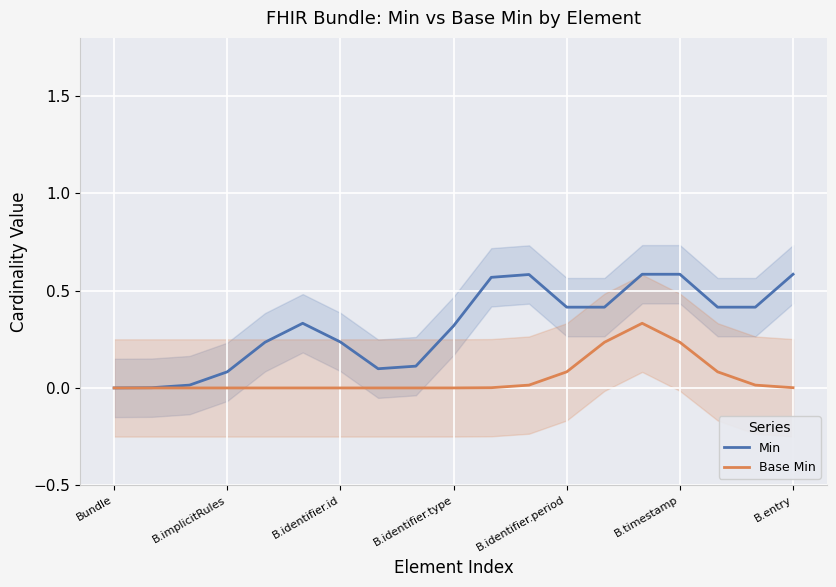

True or false: Base Min has a value of -0.1 at B.identifier.id.

False